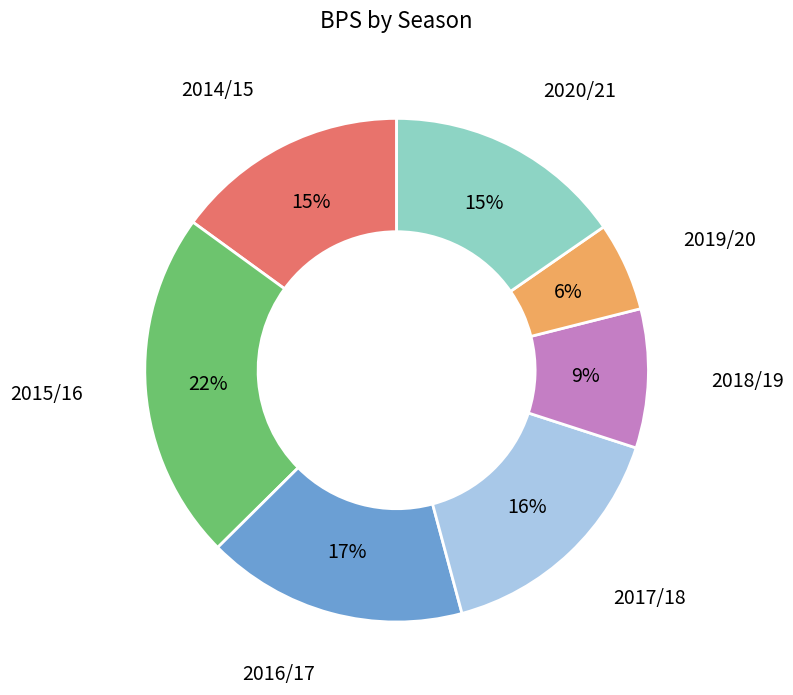

Is there a majority slice in this chart?

No